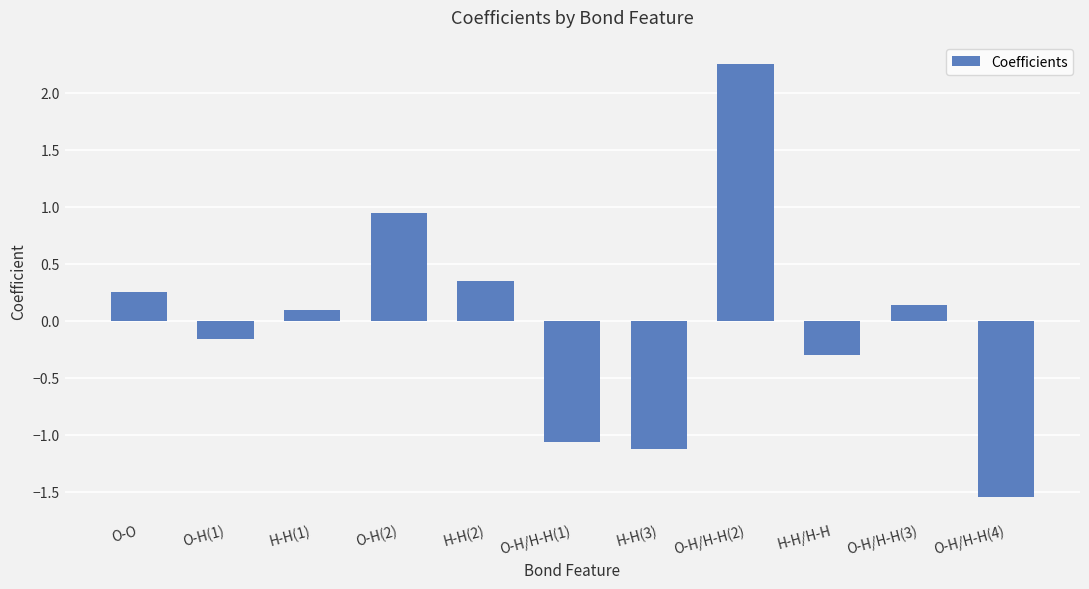

Are the bars grouped side by side (vs. stacked)?

No